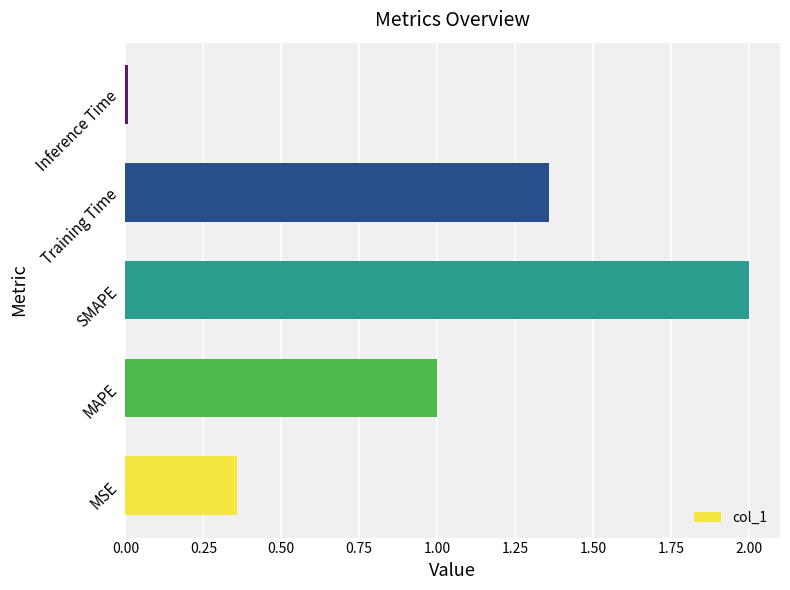

Is it true that the value at Inference Time is 0.0?

True